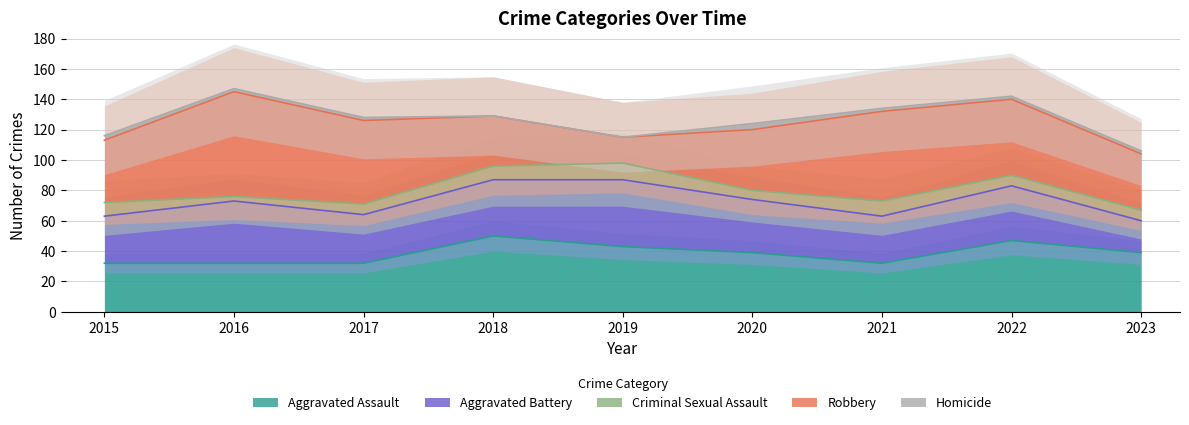

What is the total value across all series at 2018?

129